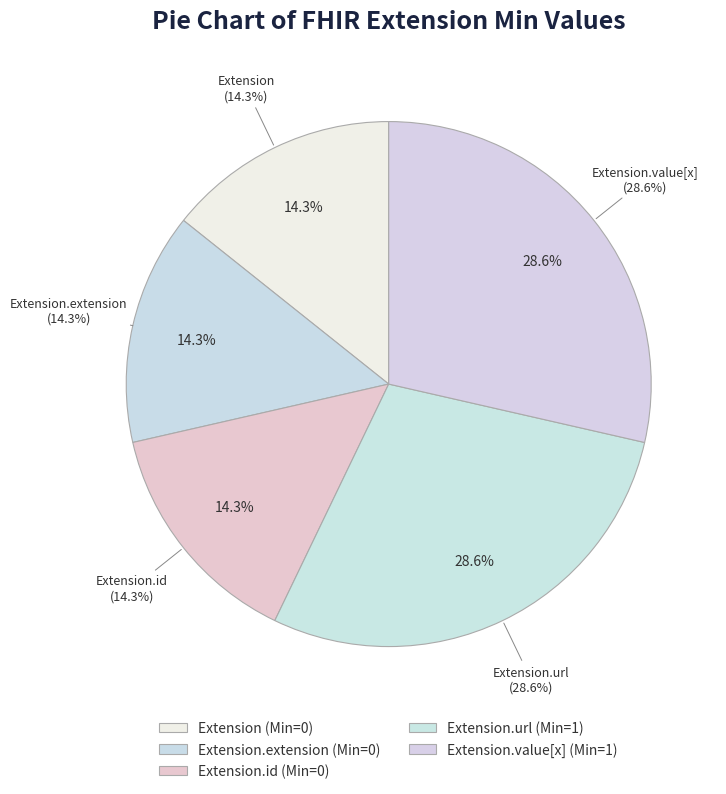

Which category has the smallest portion of the pie?

Extension